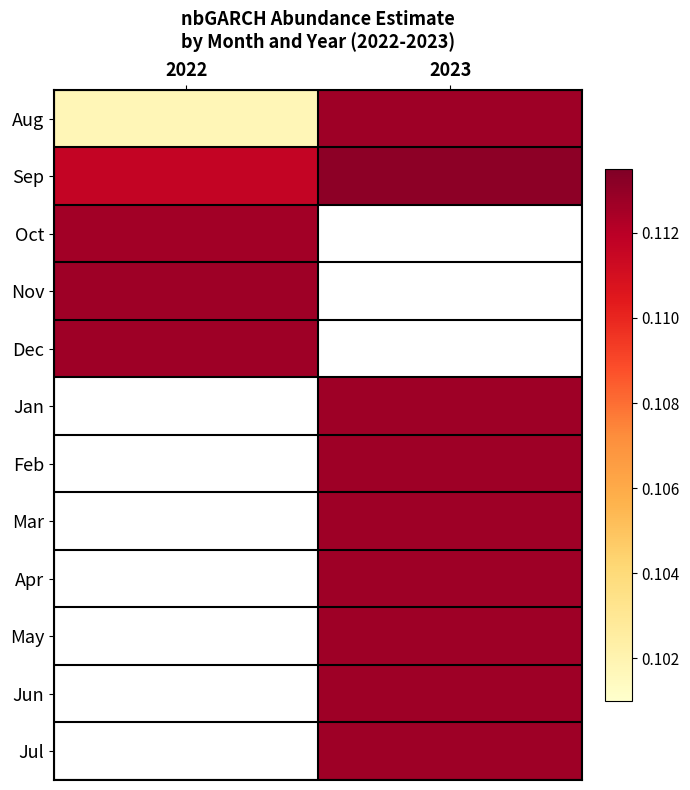

Rank the series at 2022 from highest to lowest value.

Dec, Jan, Feb, Mar, Apr, May, Jun, Jul, Nov, Oct, Sep, Aug